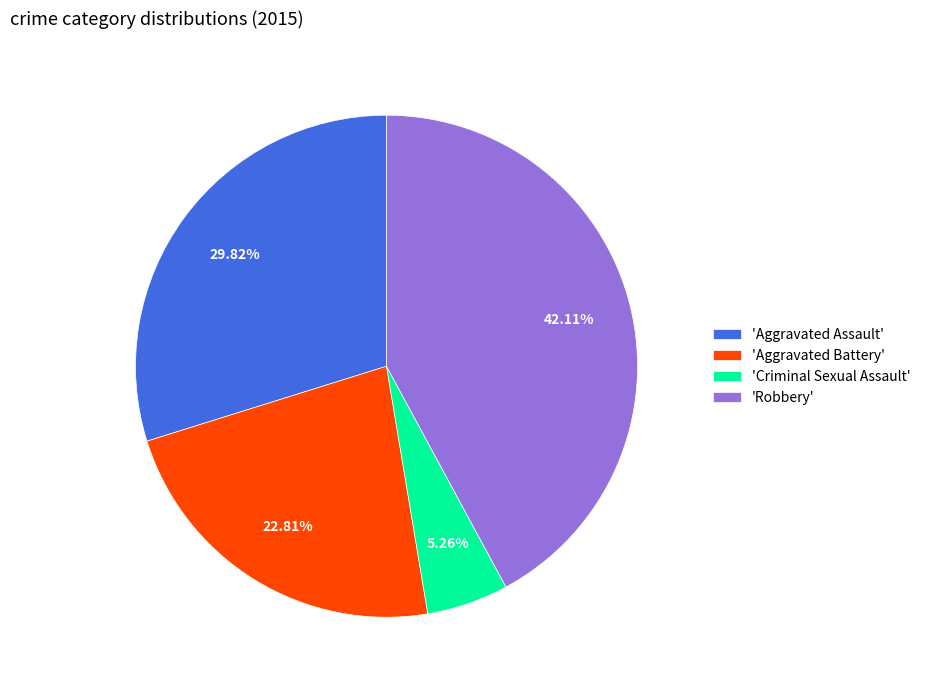

Does any single category account for the majority?

No